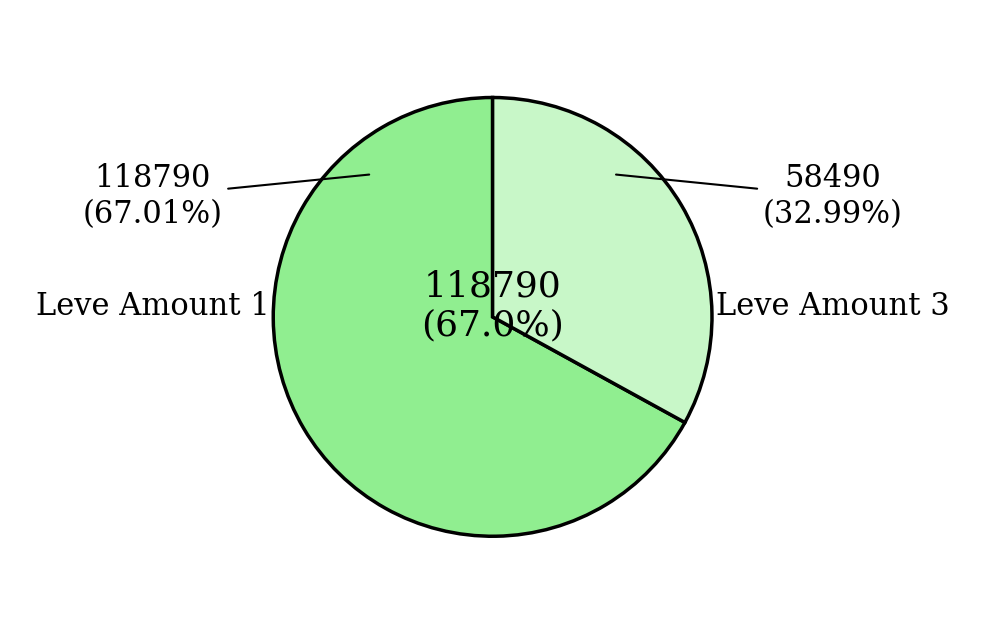

True or false: 1 accounts for 1% of the total.

False